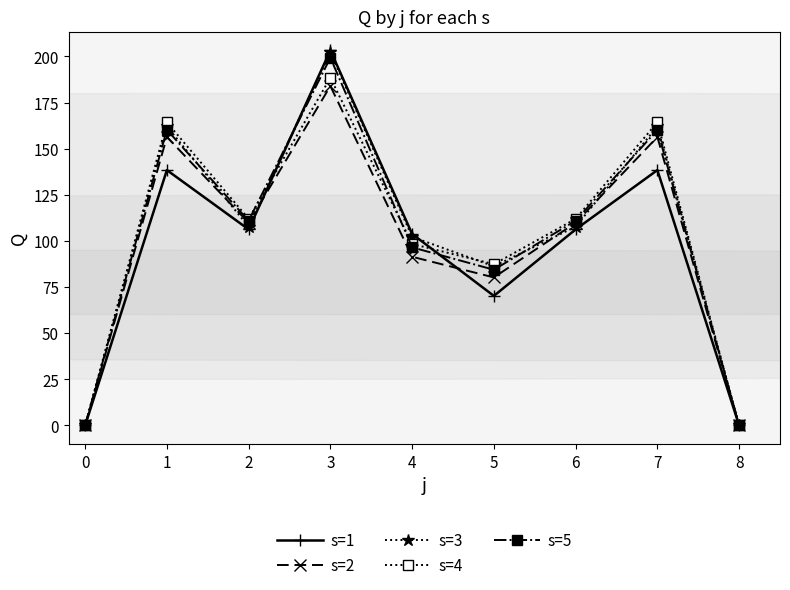

What are all the series names shown in the legend?

s=1, s=2, s=3, s=4, s=5